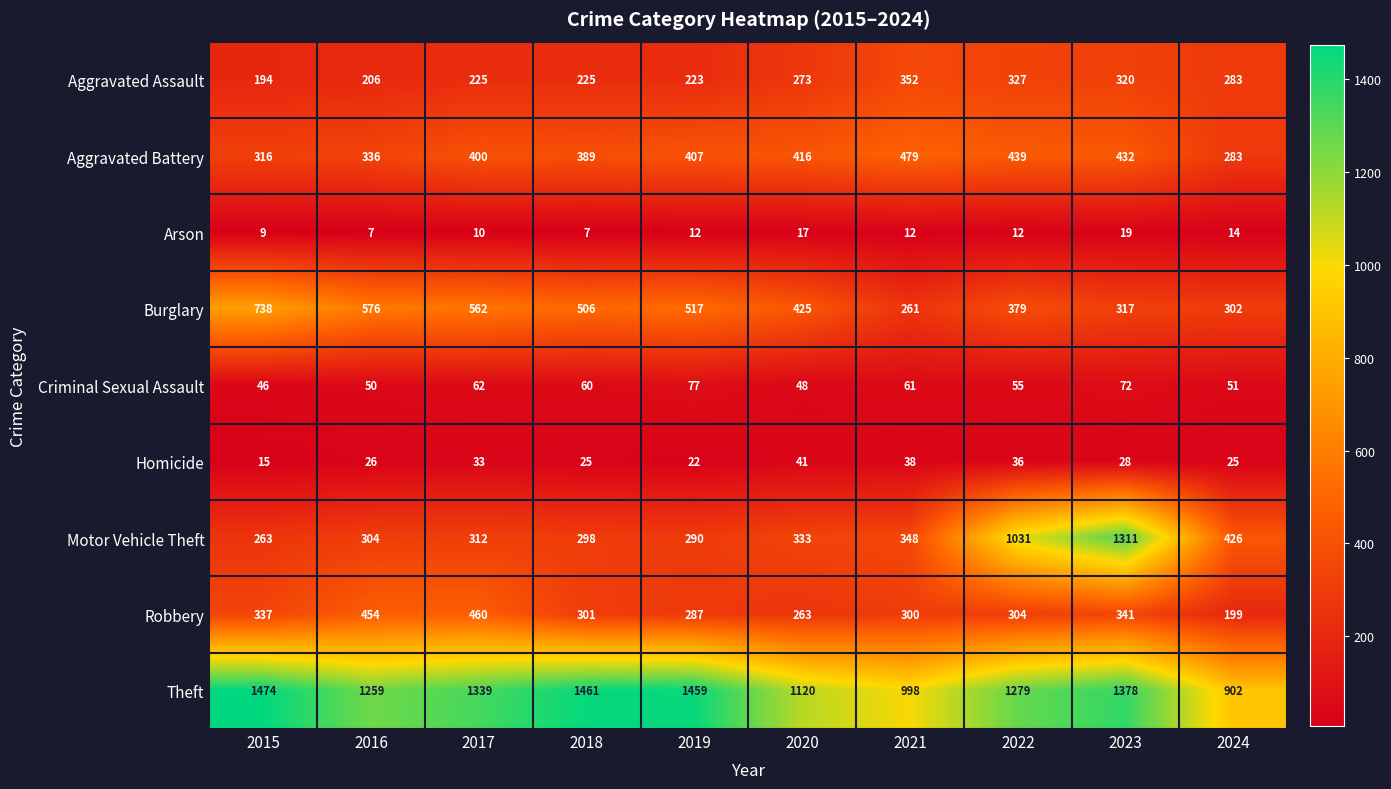

What is the minimum value shown in the chart?

7